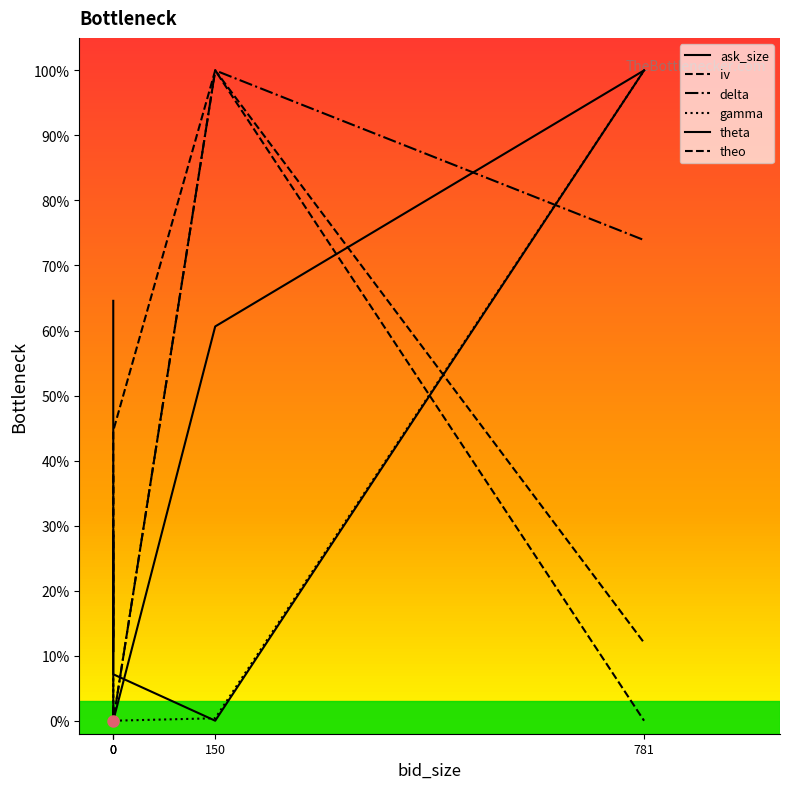

After their last crossing, which series has the higher values: theo or theta?

theta